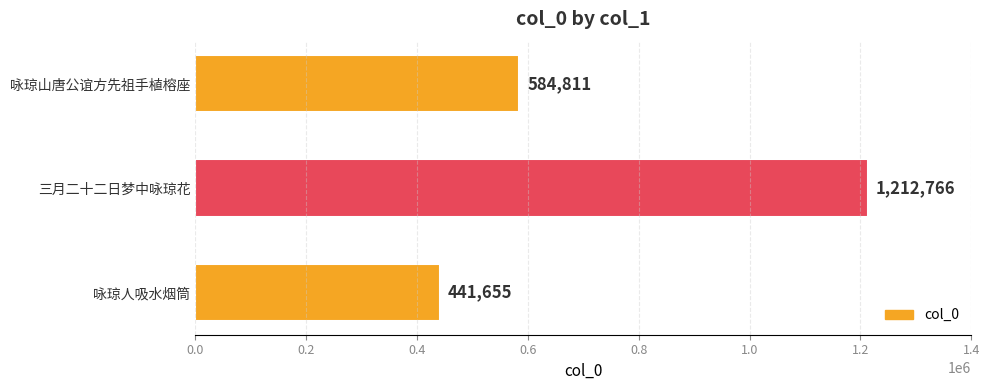

How many distinct data groups are displayed?

1